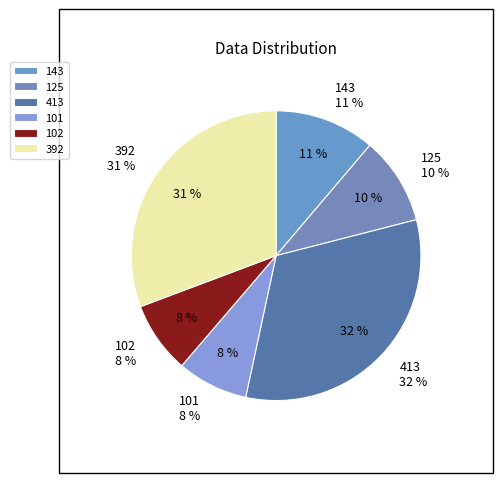

Approximately how many times larger is the value at 101 compared to 143?

0.7